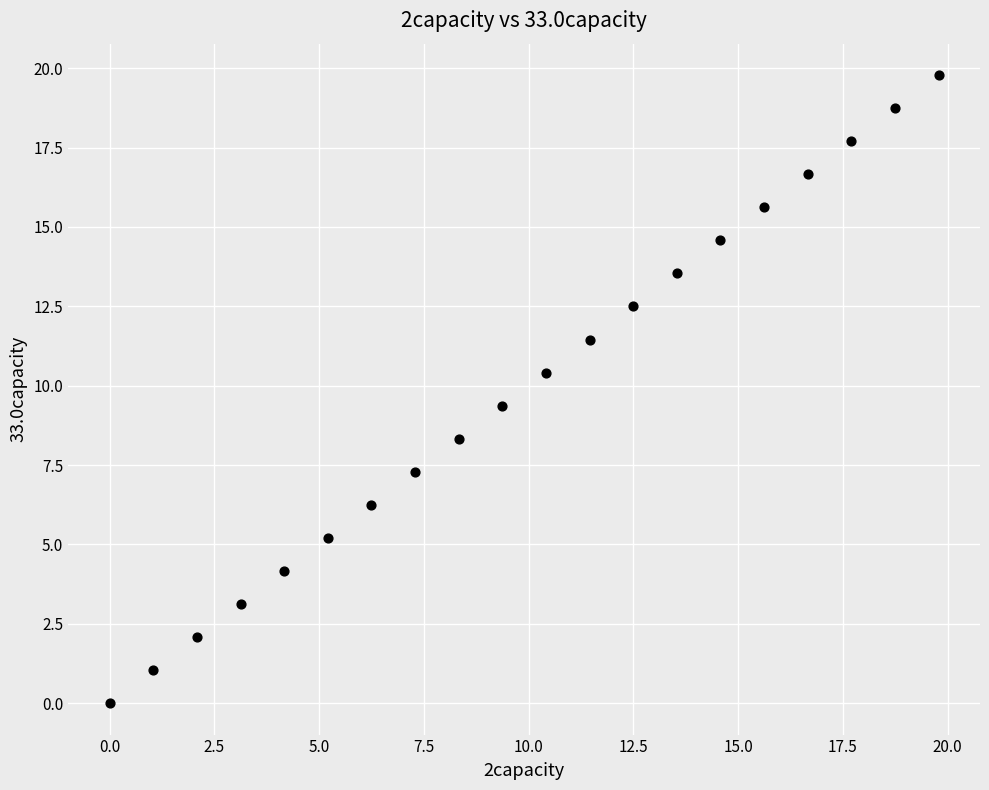

What is the range of X values (max minus min)?

19.8